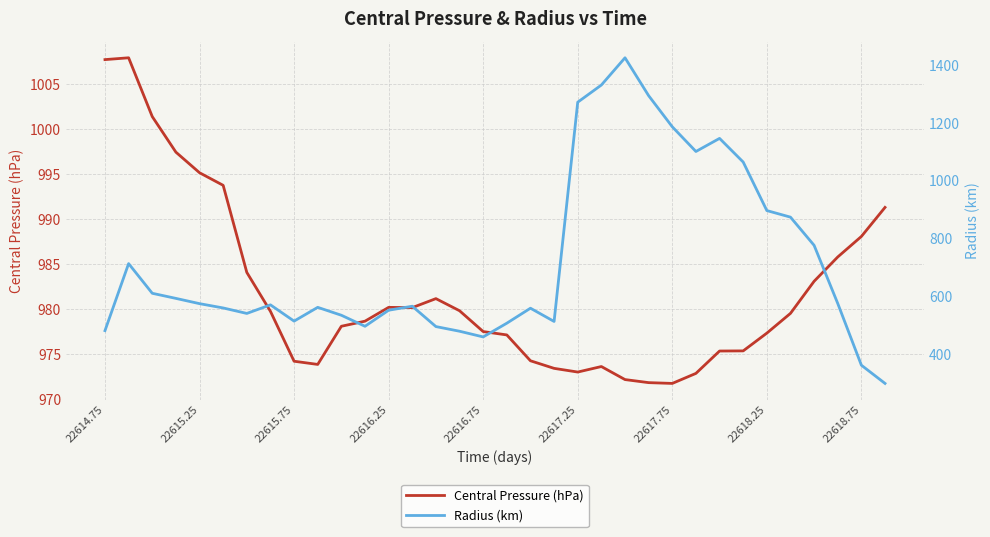

Where is Central Pressure (hPa) nearest to the value 989?

22618.75